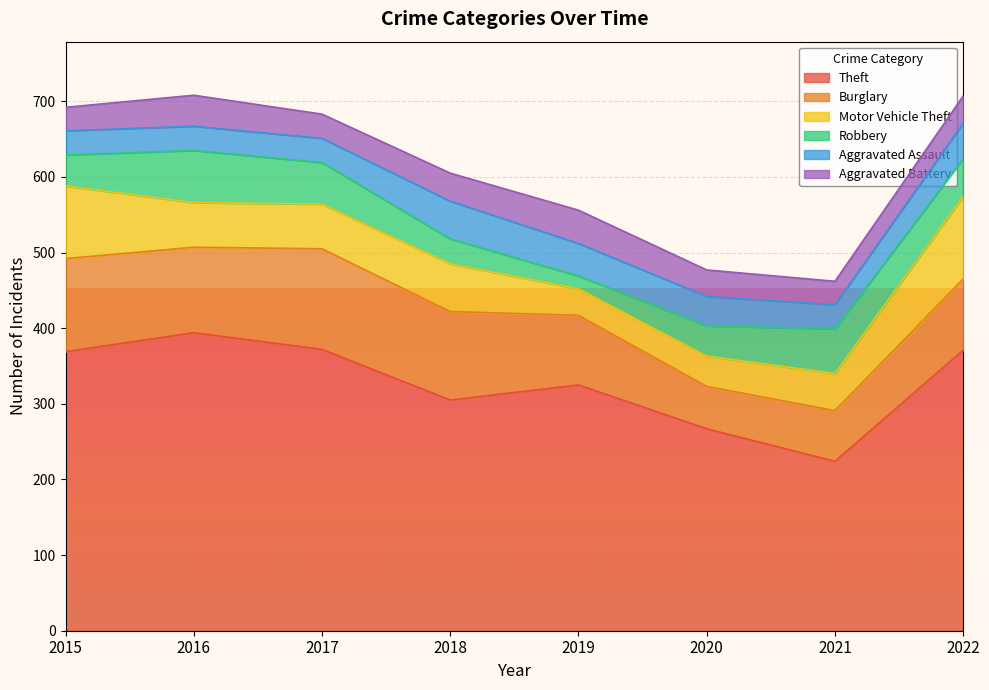

How many distinct data groups are displayed?

6